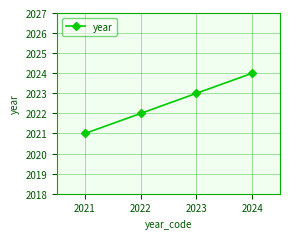

What is the sum of all values?

8090